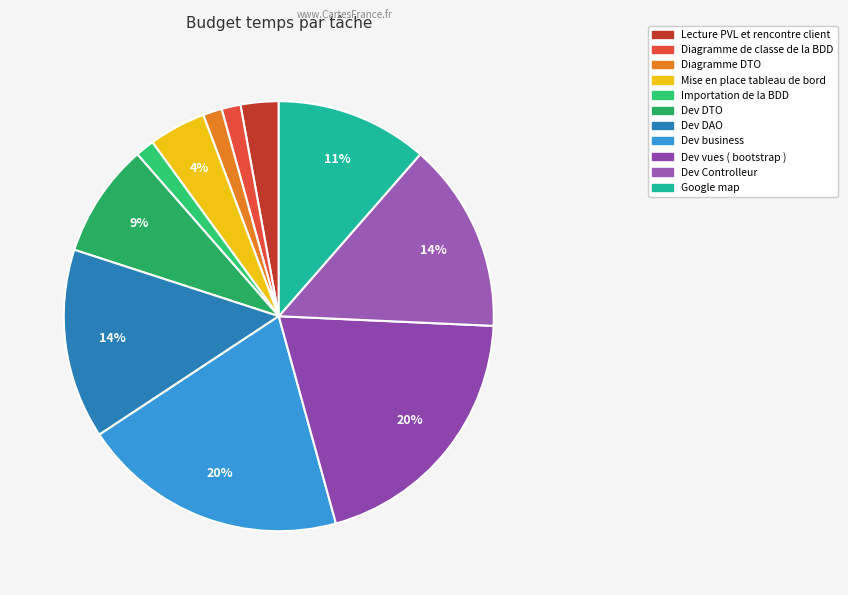

The Dev DAO slice represents 14% of the pie. True or false?

True